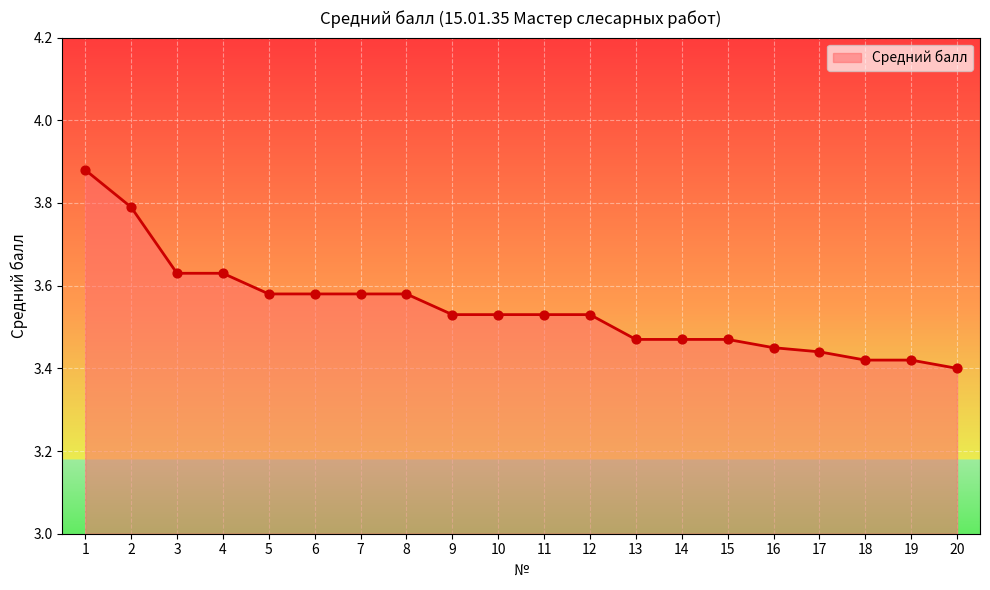

Which has a higher value, 17 or 12?

12